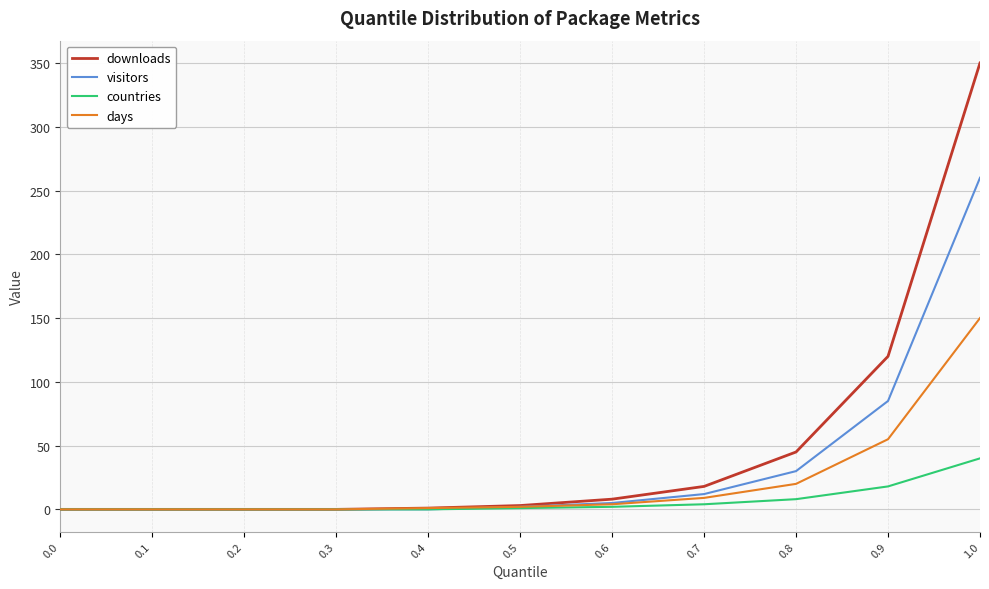

What is the average value of the visitors series?

36